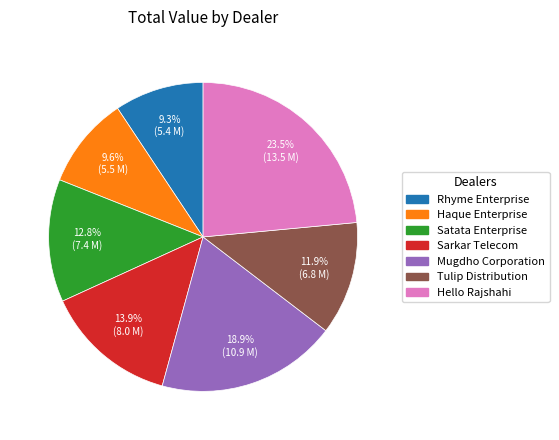

The Rhyme Enterprise slice represents 2% of the pie. True or false?

False